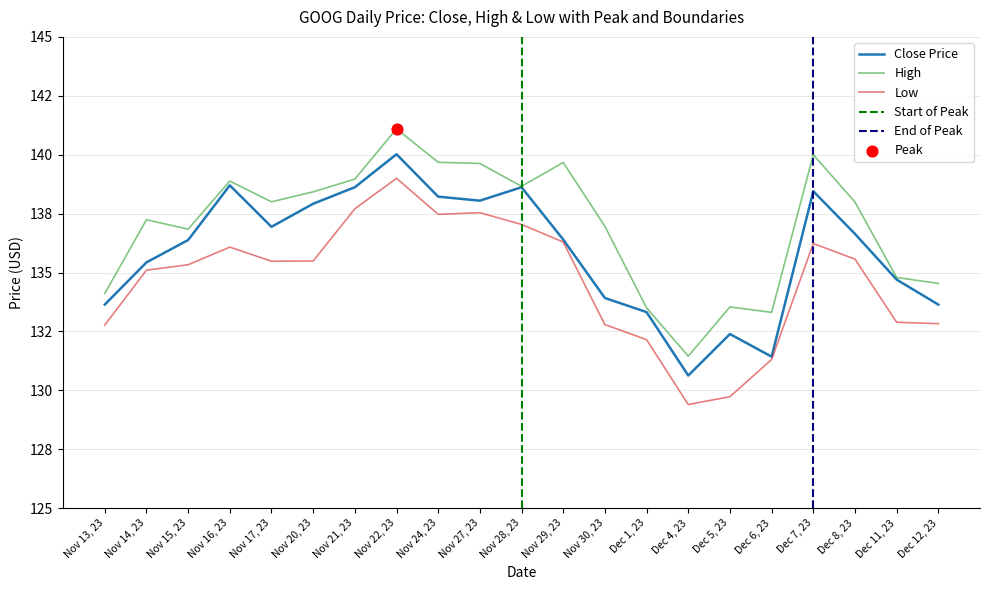

At which category is the sum across all series the highest?

Nov 22, 23